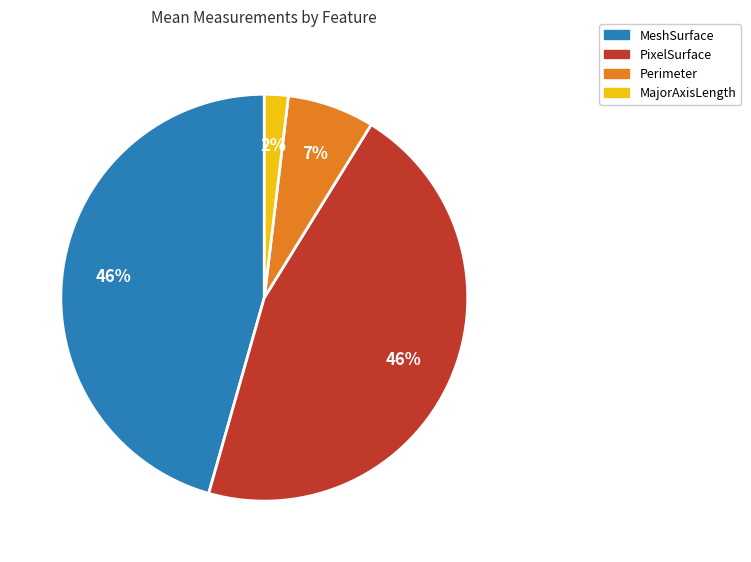

To the nearest percent, what is the difference between the largest and smallest slice percentages?

44%